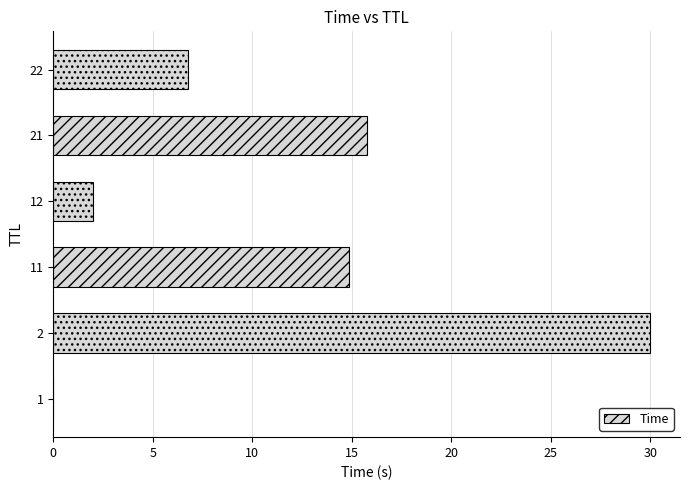

At which label is the value closest to 15?

11